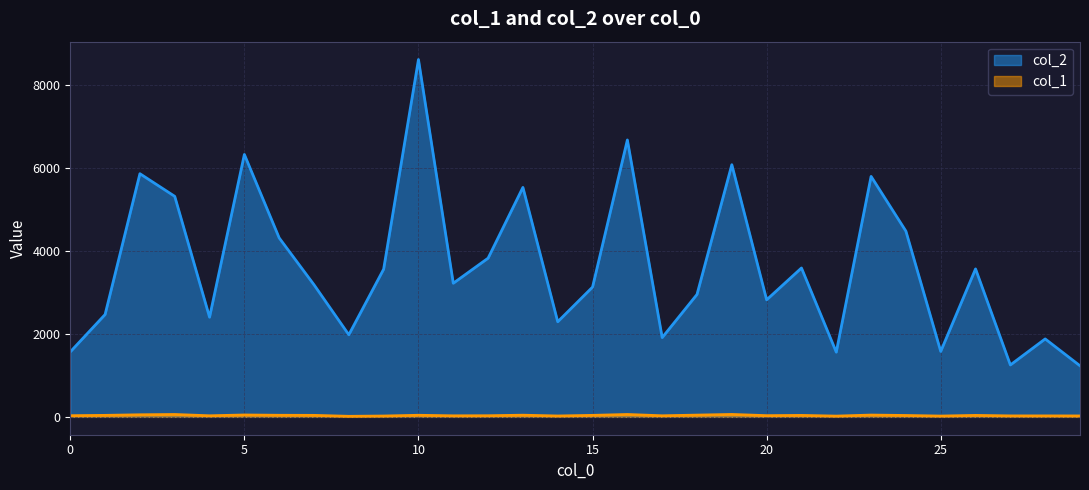

Which label corresponds to the largest value in the chart?

10